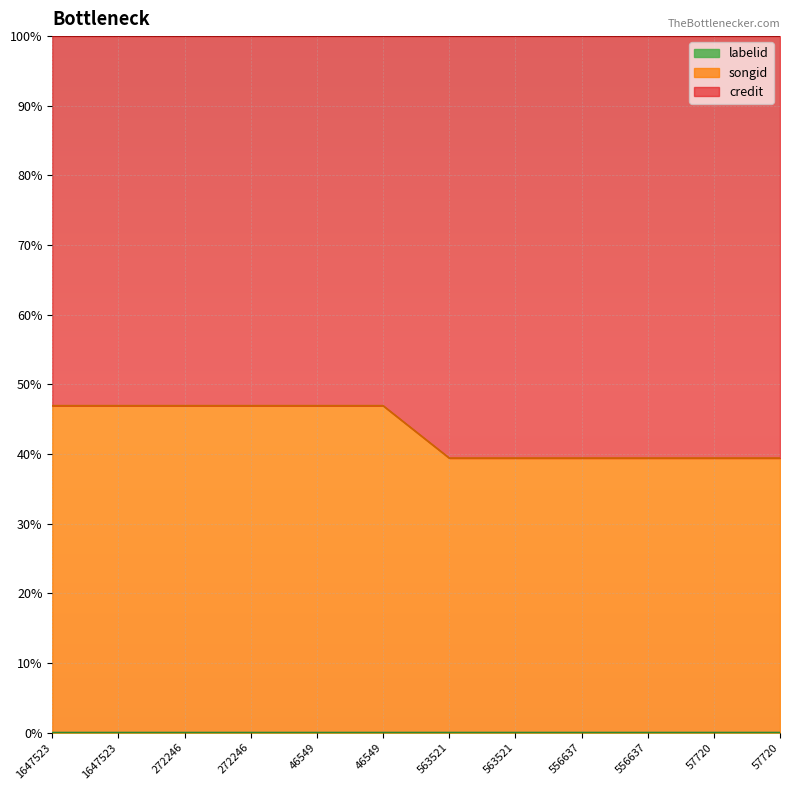

What is the label of the 8th point from the left?

563521